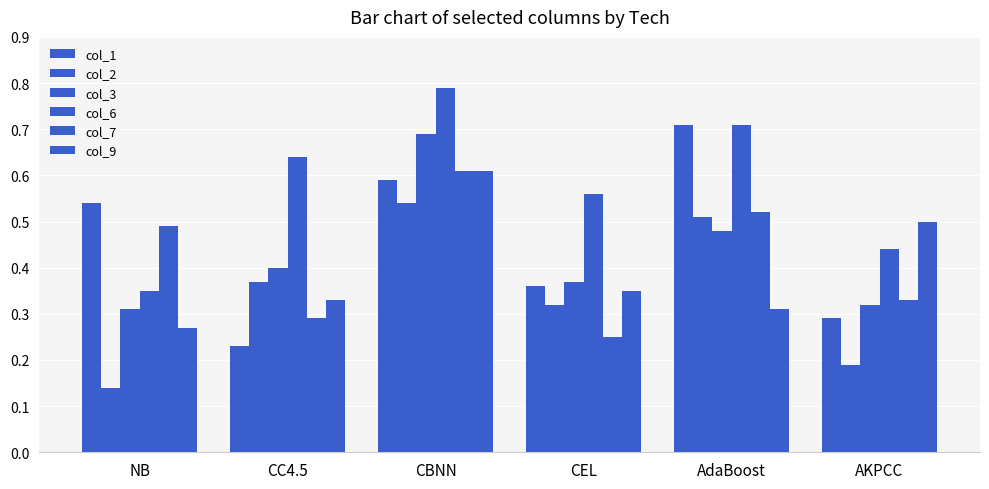

How many data points does each series have?

6